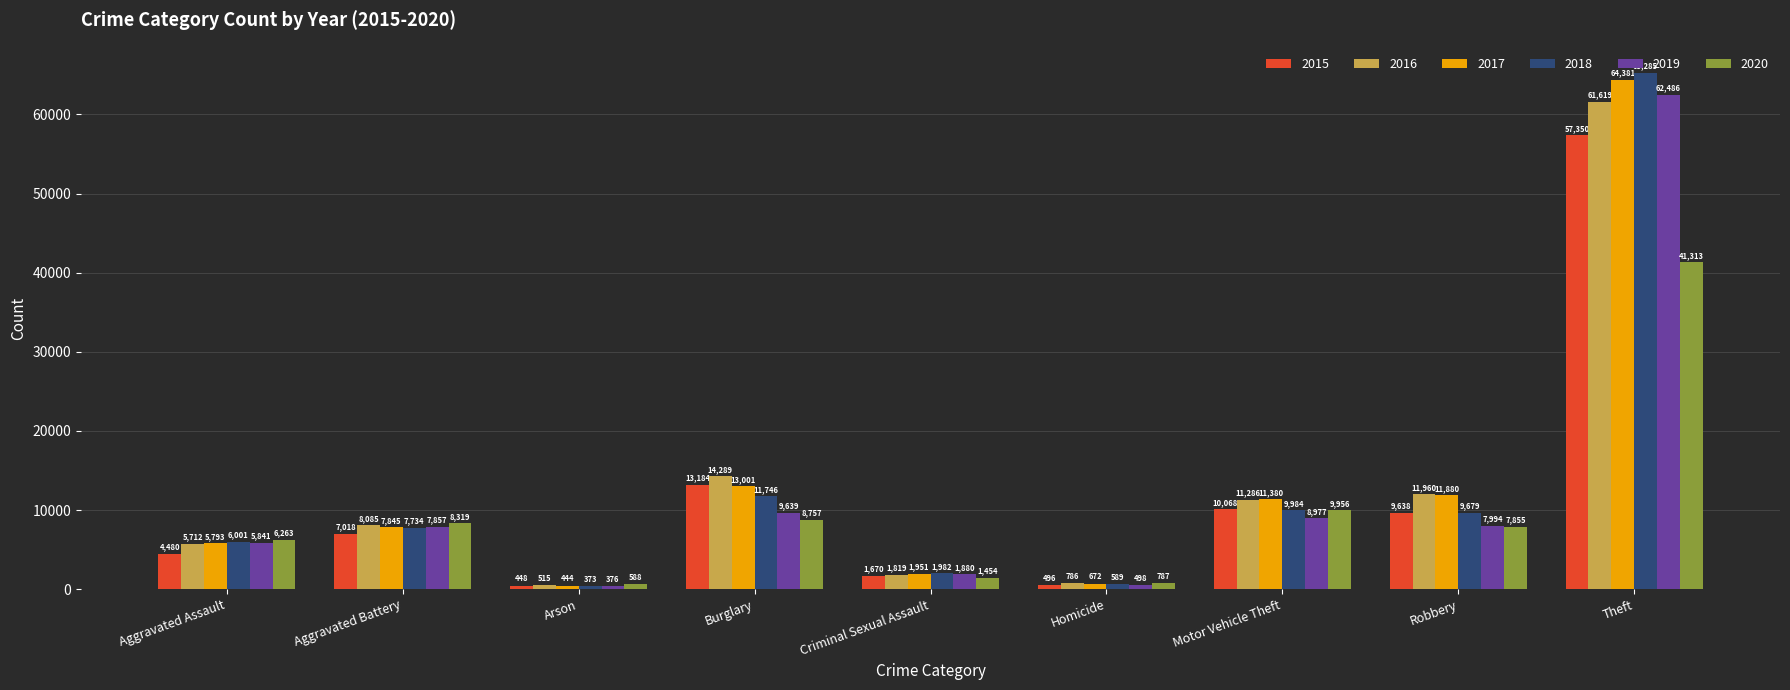

What is the average value of the 2017 series?

13039